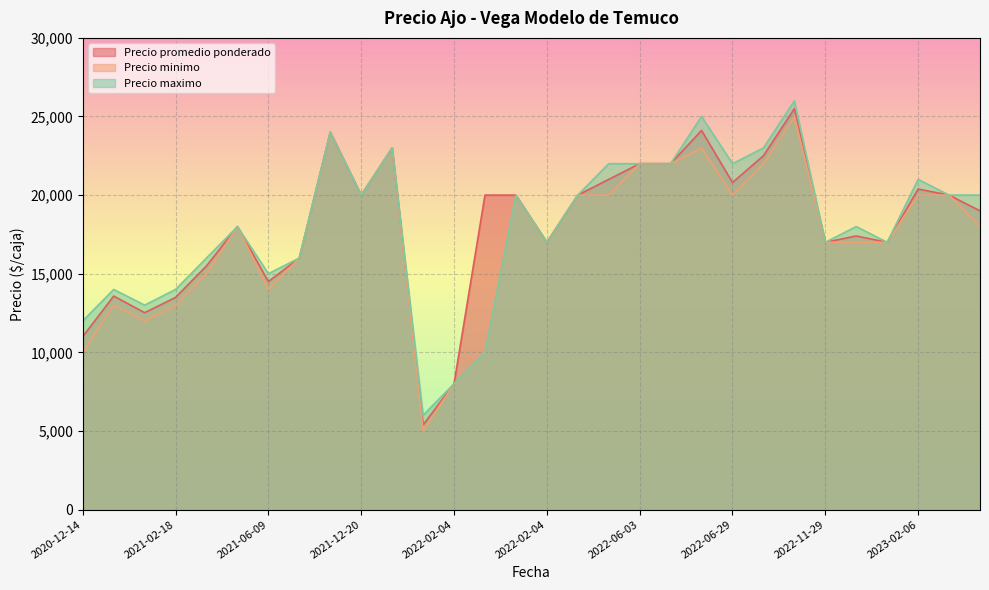

How many categories are shown in the chart?

30